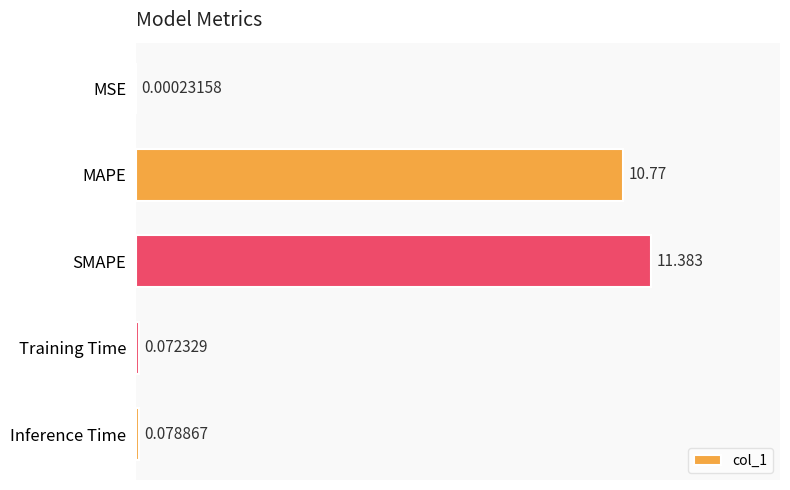

At which label is the value closest to 5?

Inference Time